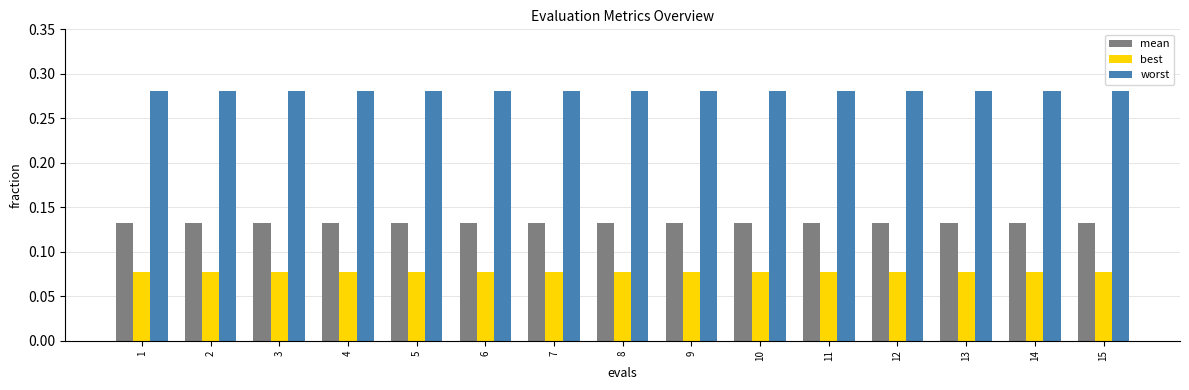

True or false: mean has a value of 0.0 at 10.

False